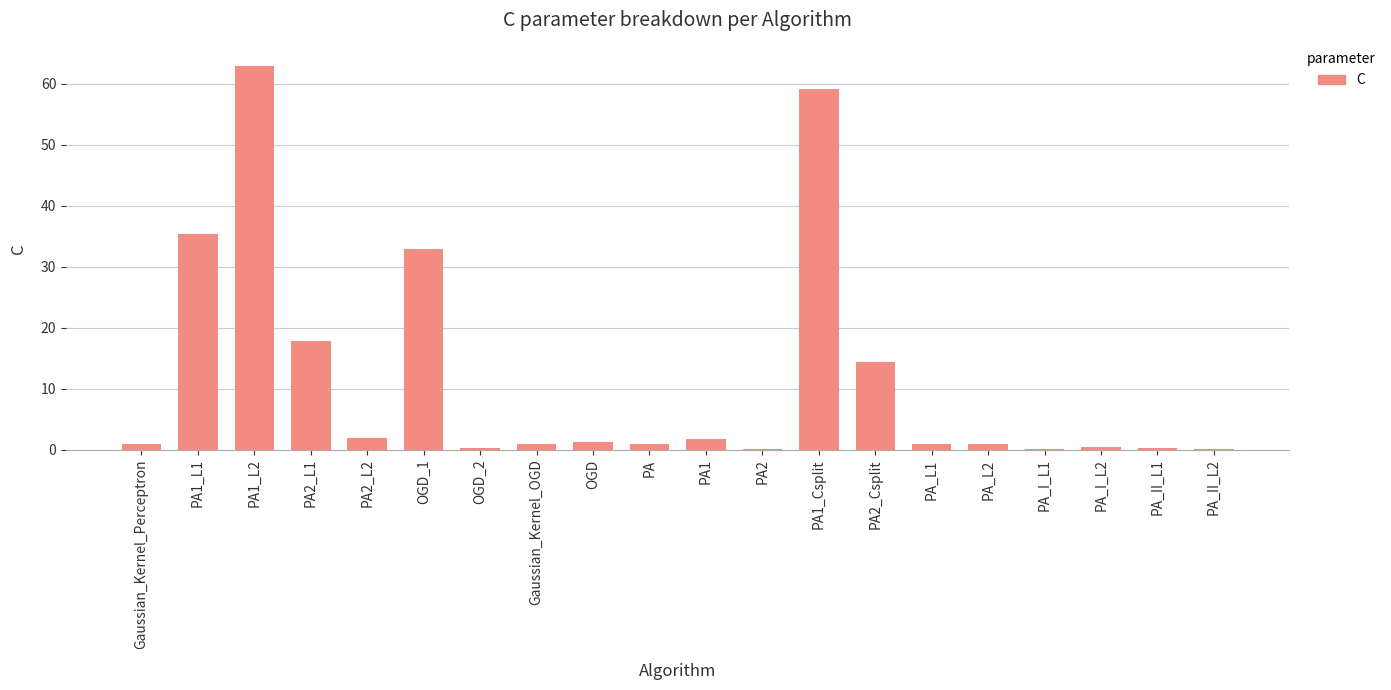

How many series are shown in this chart?

1